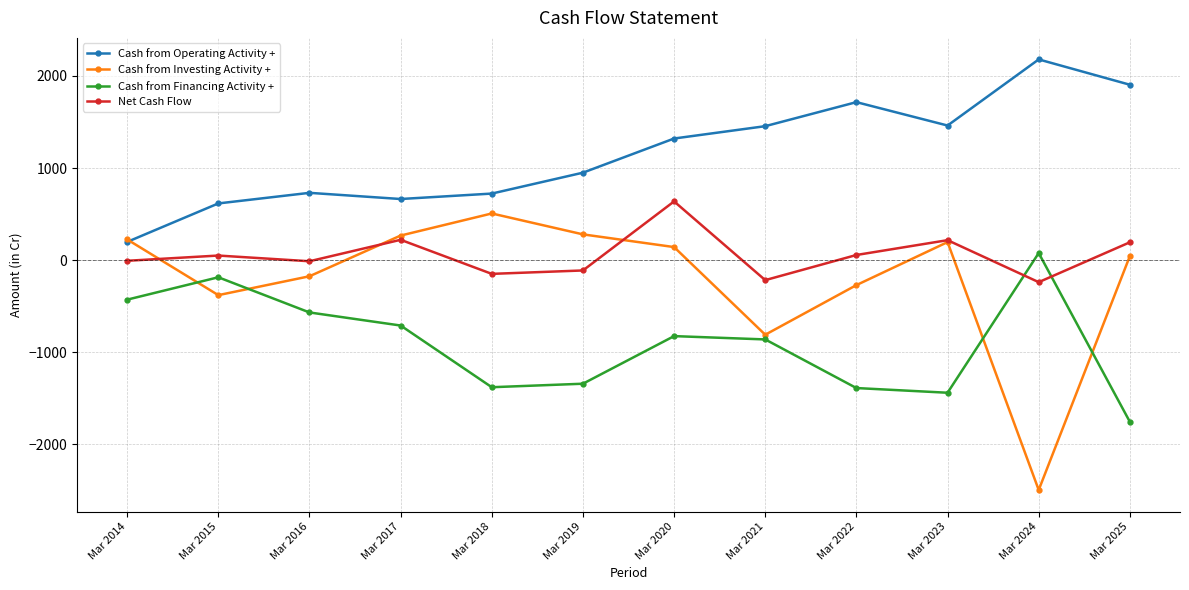

At which label is Cash from Investing Activity + closest to -994?

Mar 2021